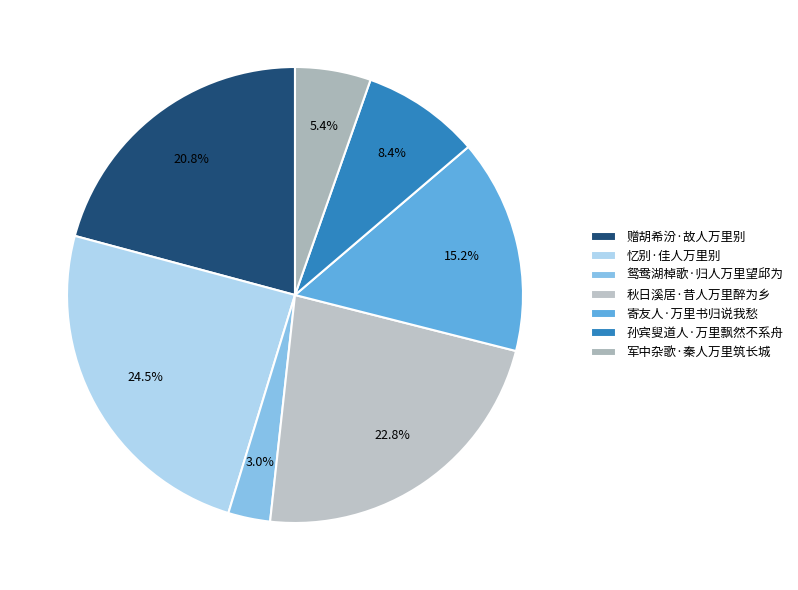

What percentage is the 忆别·佳人万里别 slice, to the nearest percent?

24%